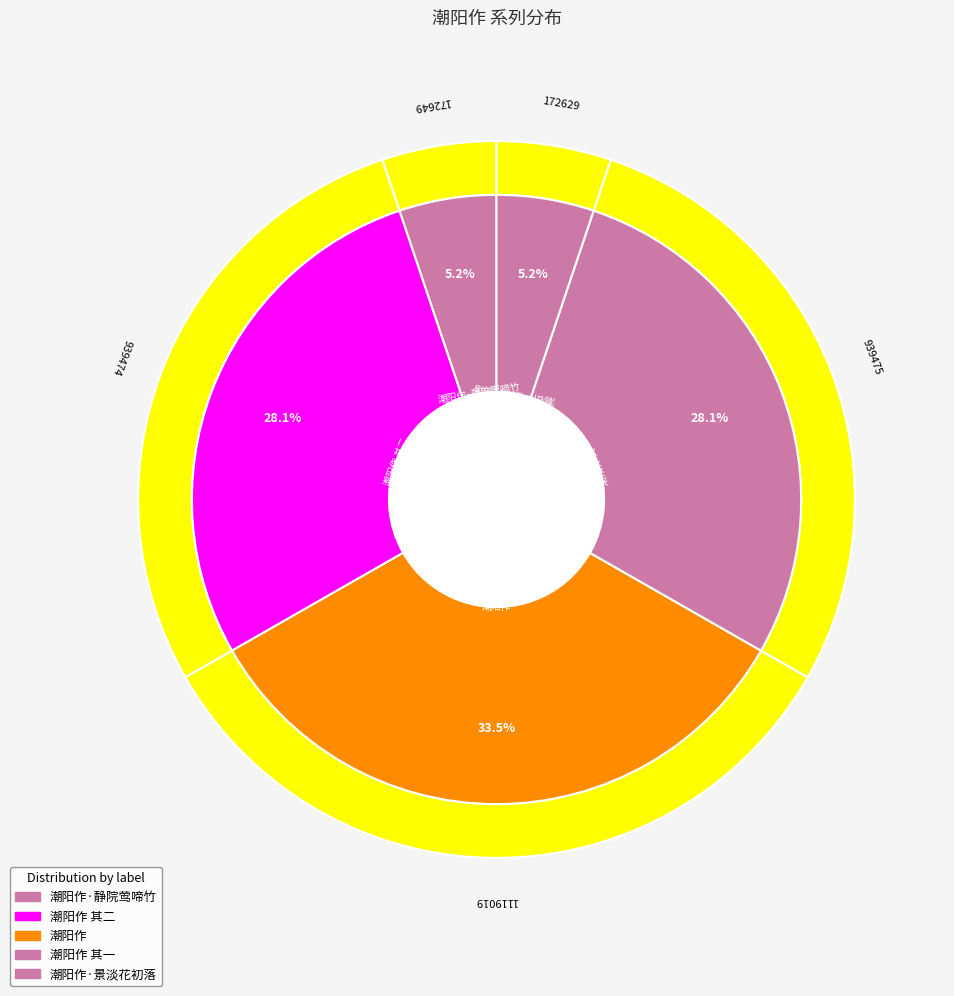

What percentage is NOT represented by 潮阳作·静院莺啼竹?

94.8%